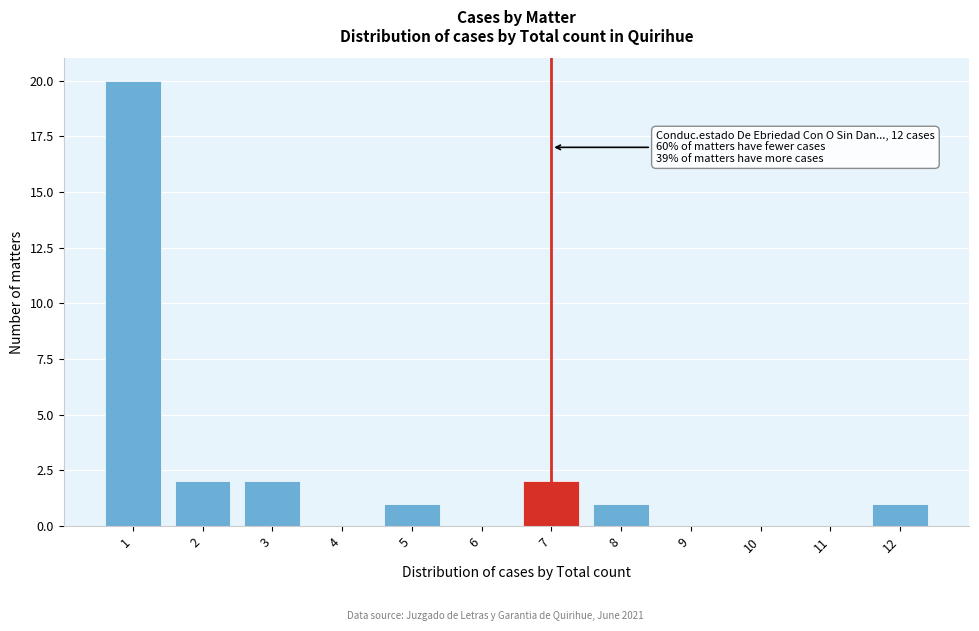

Which range on the x-axis has the tallest bar?

0.5 to 1.5